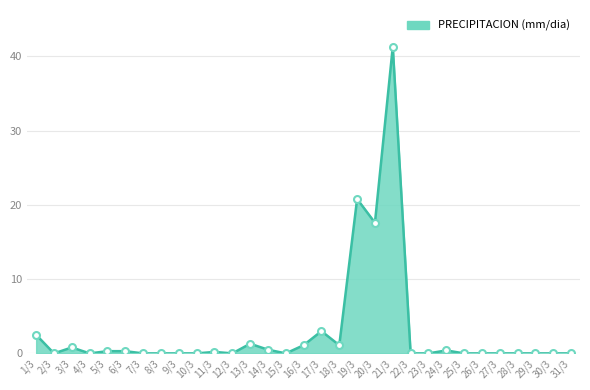

True or false: there are more than 1 points higher than both neighbors.

True